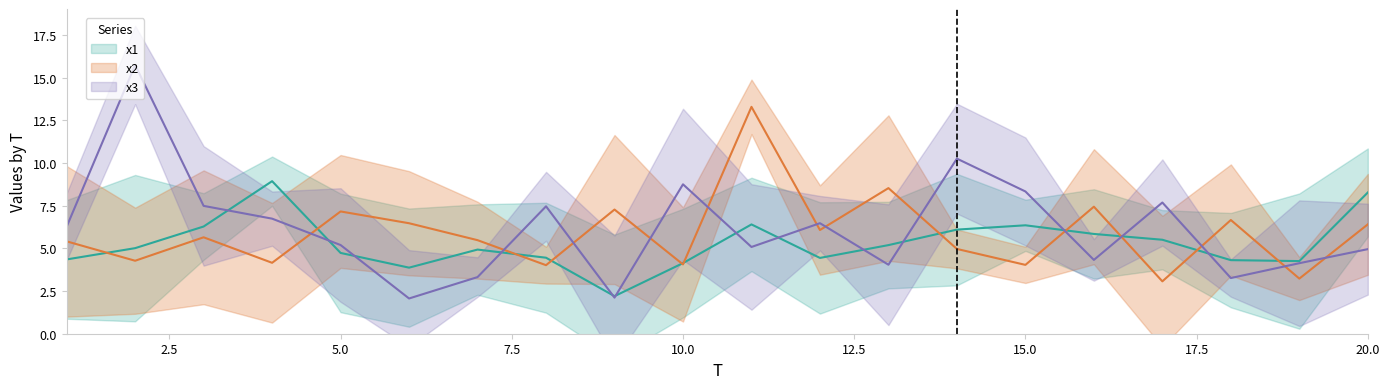

What is the sum of all x2 values?

117.7